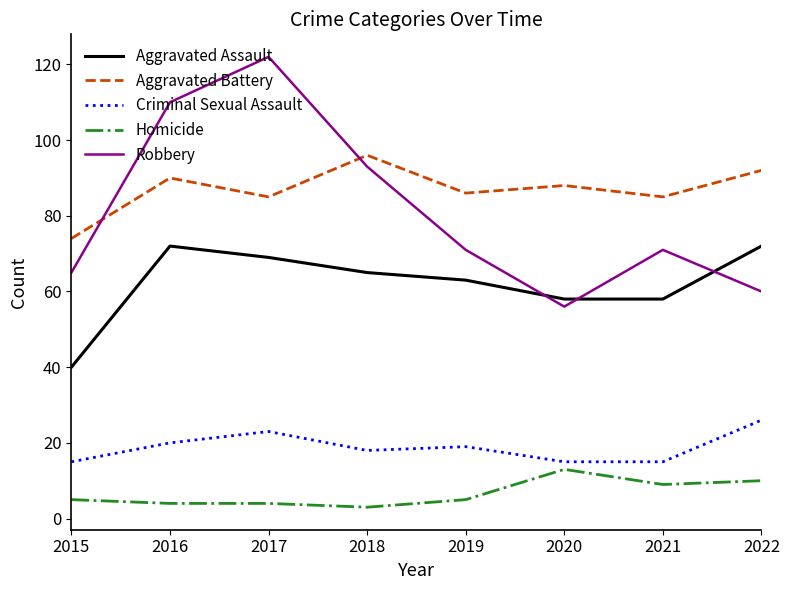

Is the value of Criminal Sexual Assault at 2022 greater than the value of Aggravated Battery at 2017?

No